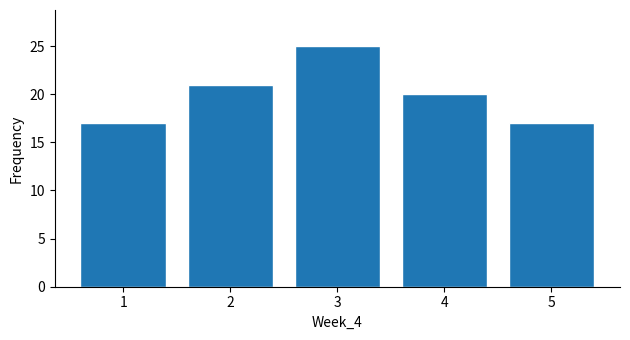

Reading left to right, list every bar in this chart as the range it spans on the x-axis followed by its height. The values are not printed on the chart, so give them approximately, as read against the axis.

0.5 to 1.5: 17
1.5 to 2.5: 21
2.5 to 3.5: 25
3.5 to 4.5: 20
4.5 to 5.5: 17